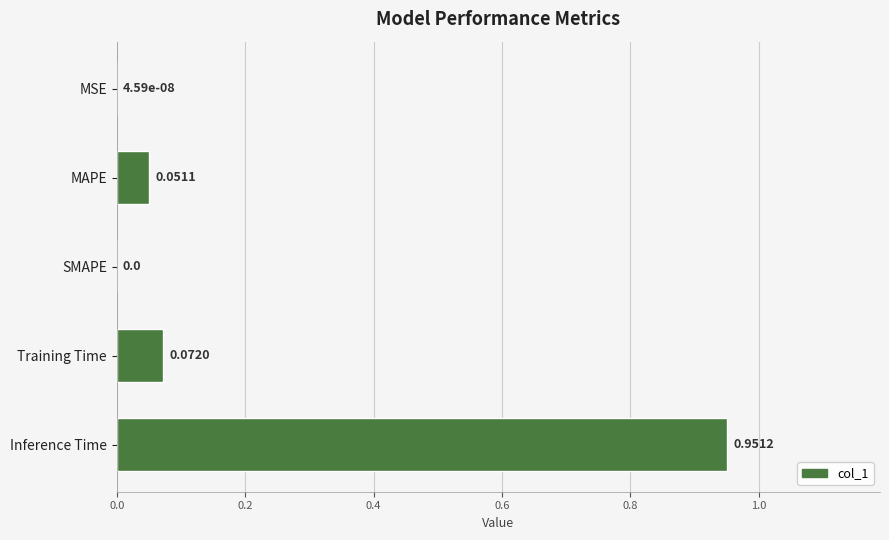

How many distinct data groups are displayed?

1